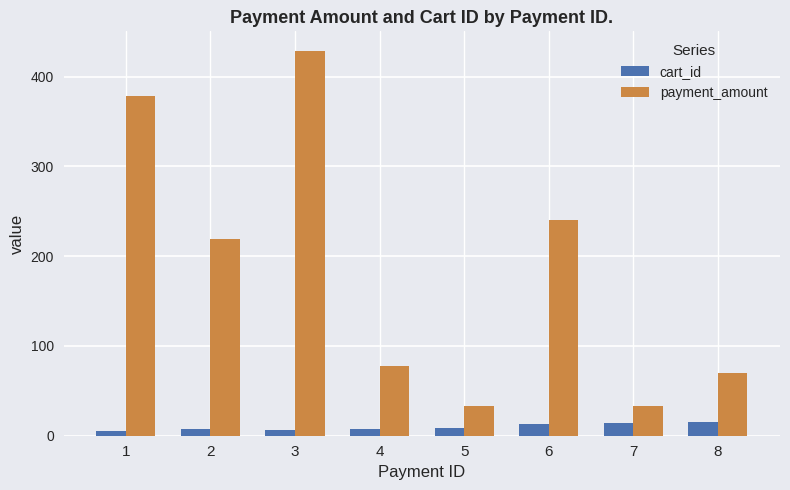

What is the sum of the cart_id values at 7 and 4?

22.0